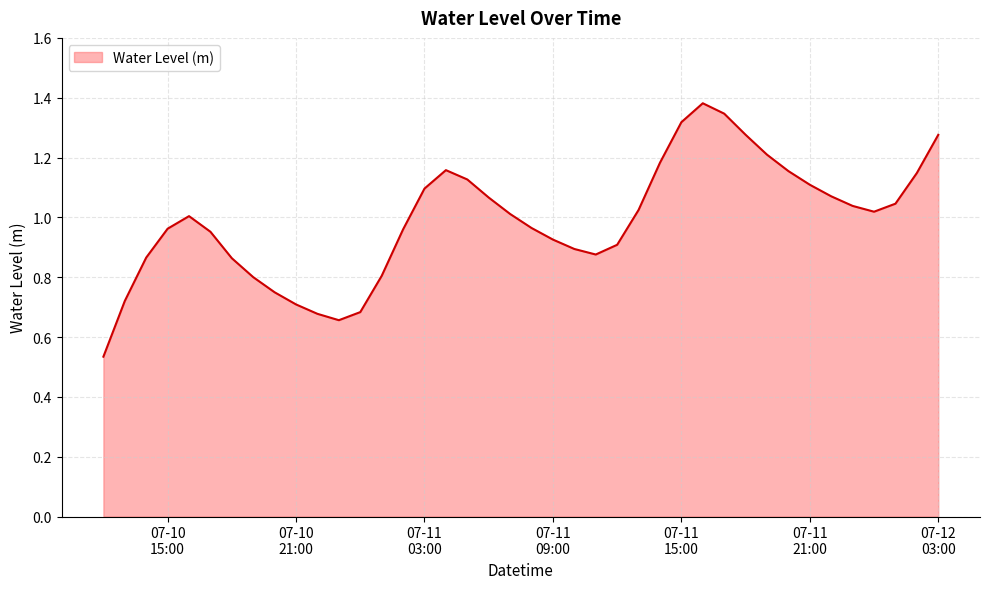

What is the difference between the maximum and minimum values?

0.8